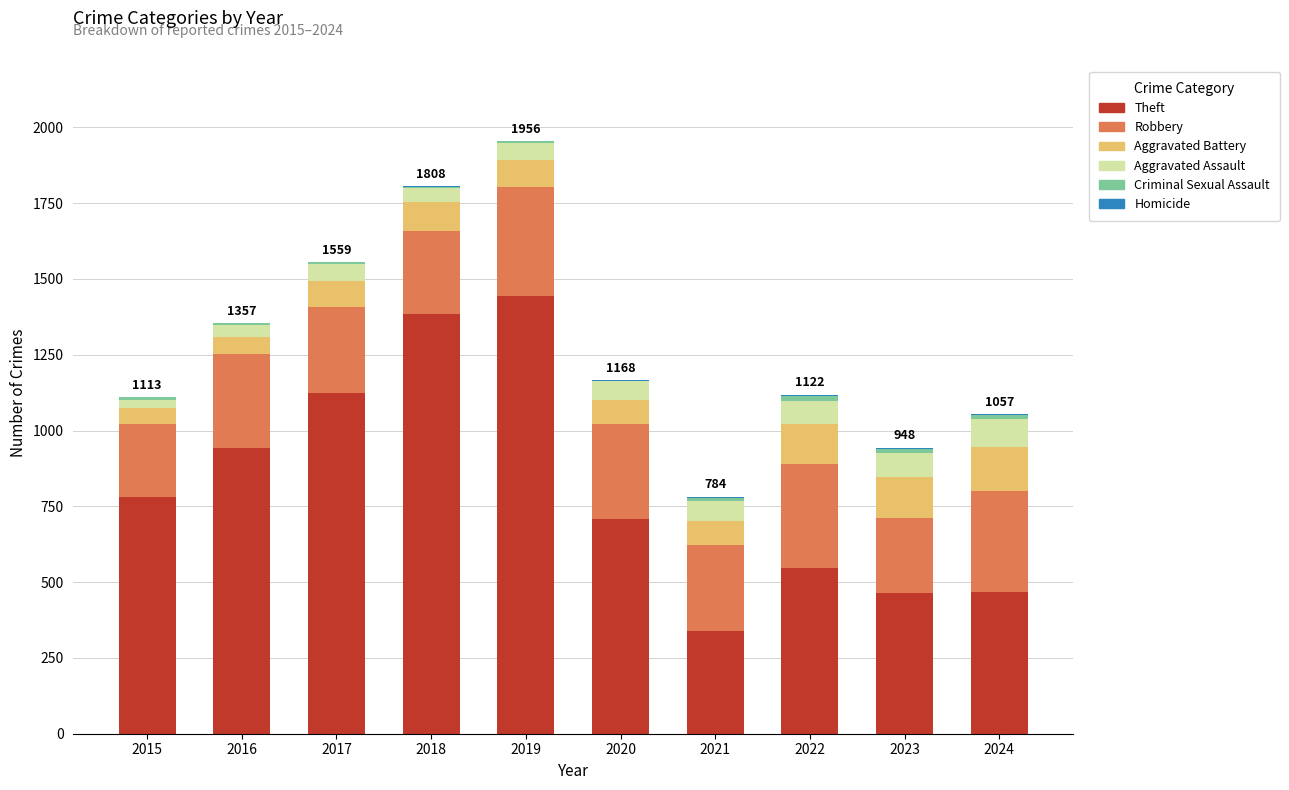

Does the chart contain stacked bars?

Yes